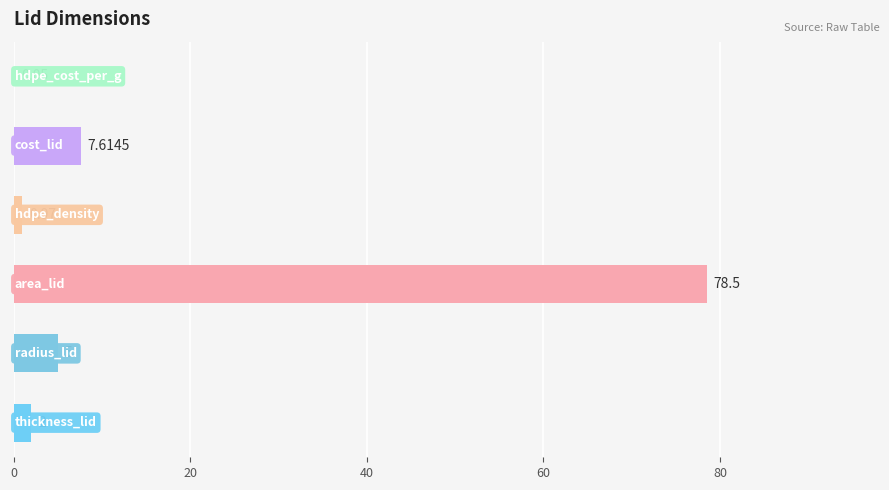

How many series are shown in this chart?

1